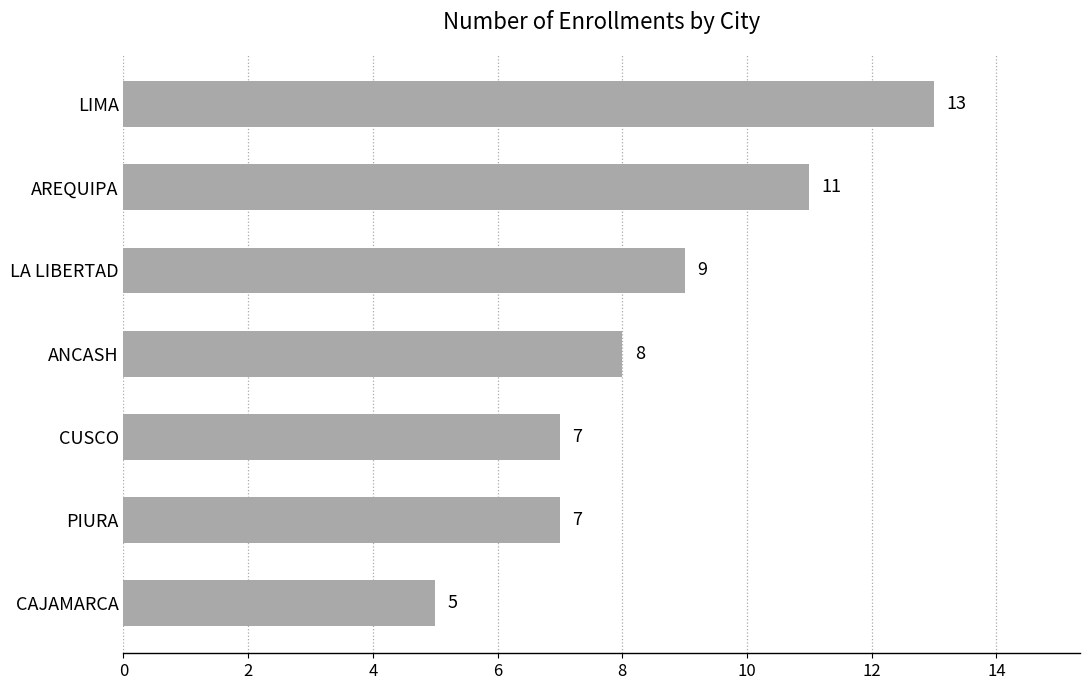

Which has a higher value, CAJAMARCA or PIURA?

PIURA